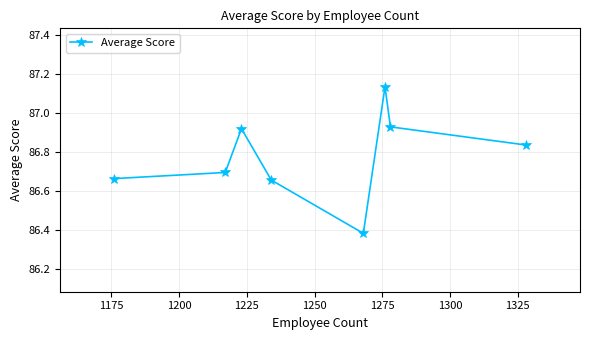

What is the difference between the maximum and minimum values?

0.8